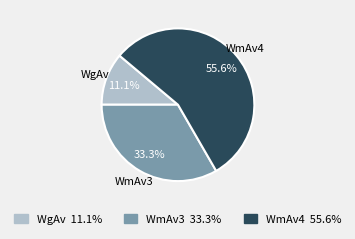

To the nearest percent, what percentage of the pie is WgAv?

11%